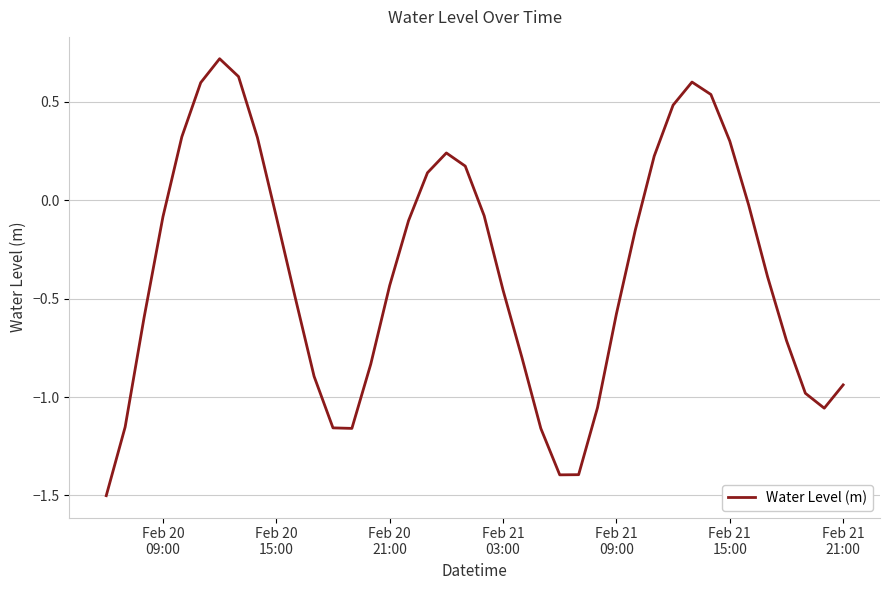

What is the maximum value shown in the chart?

0.7